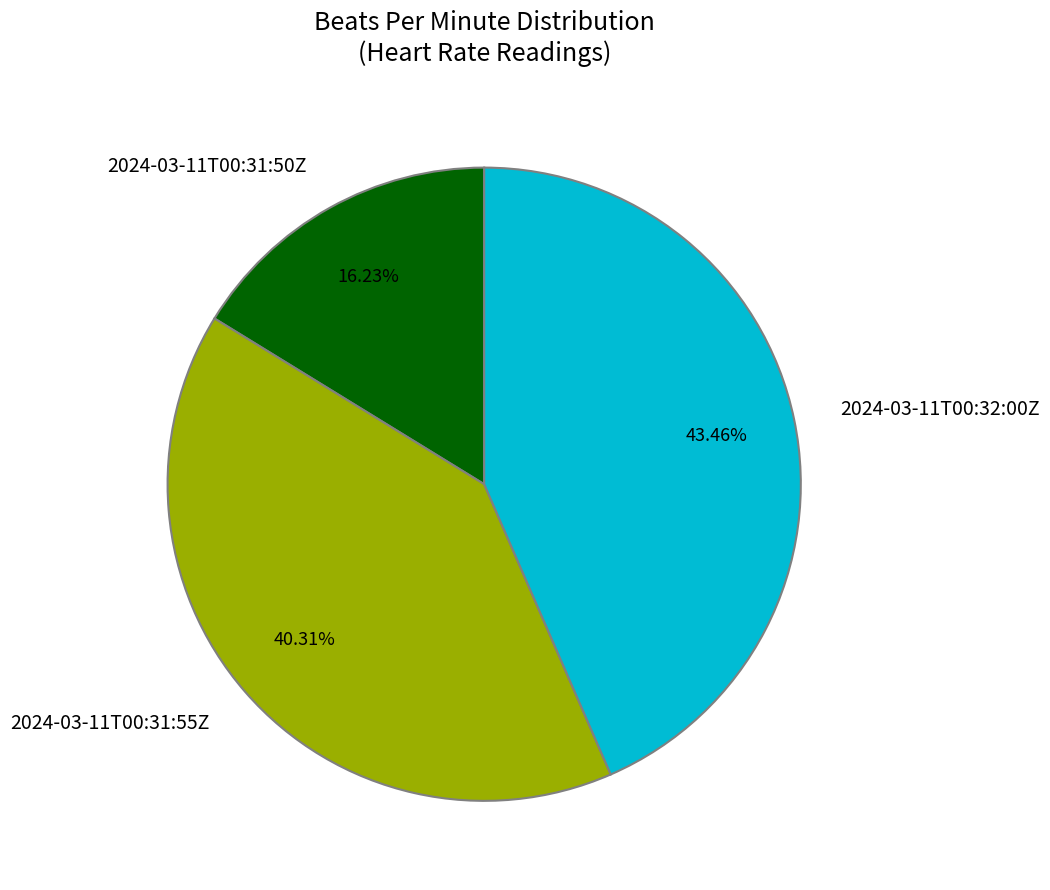

To the nearest percent, what is the difference between the largest and smallest slice percentages?

27%